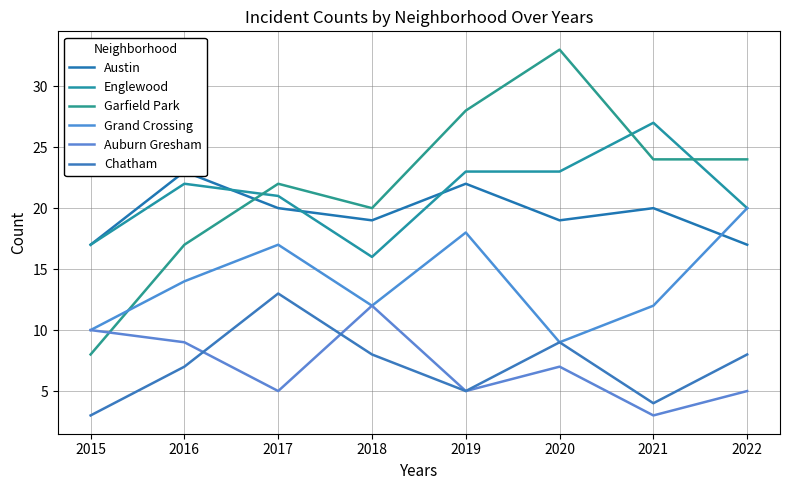

Is it true that Chatham equals 1 at 2015?

False